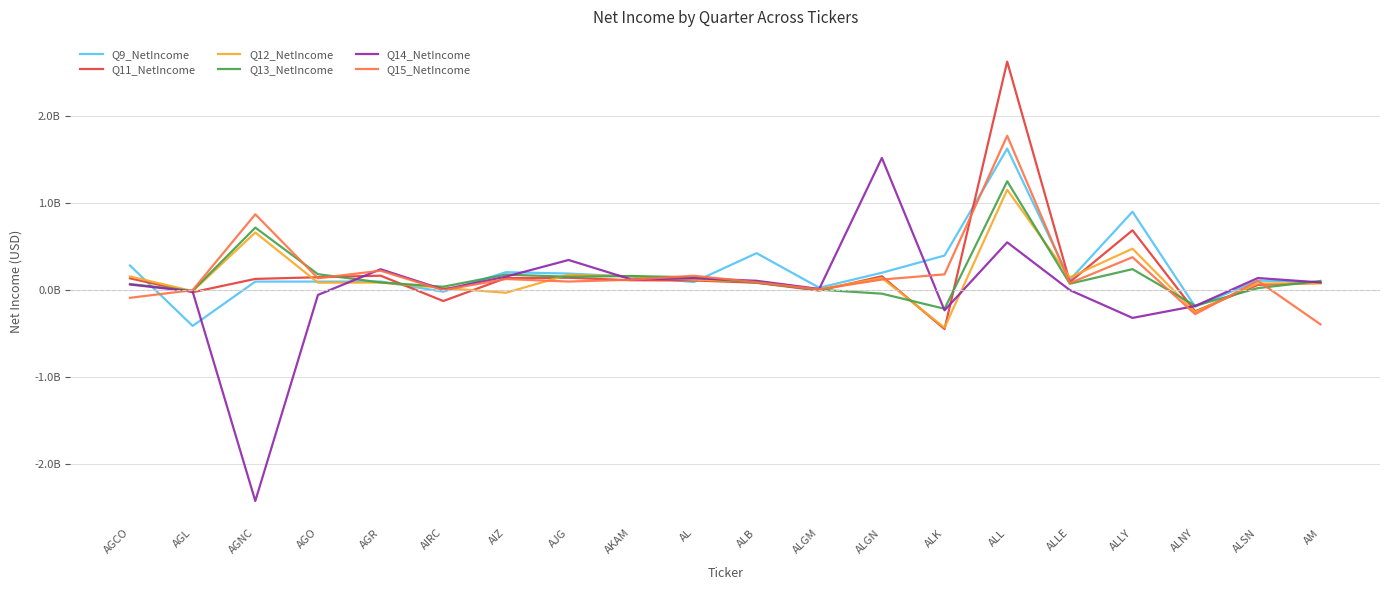

What are all the series names shown in the legend?

Q9_NetIncome, Q11_NetIncome, Q12_NetIncome, Q13_NetIncome, Q14_NetIncome, Q15_NetIncome